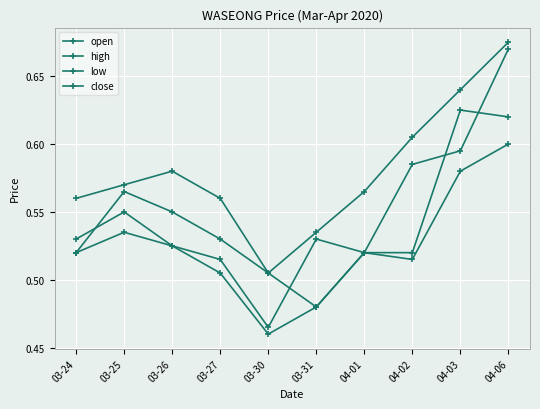

True or false: high has a value of 0.6 at 04-01.

True